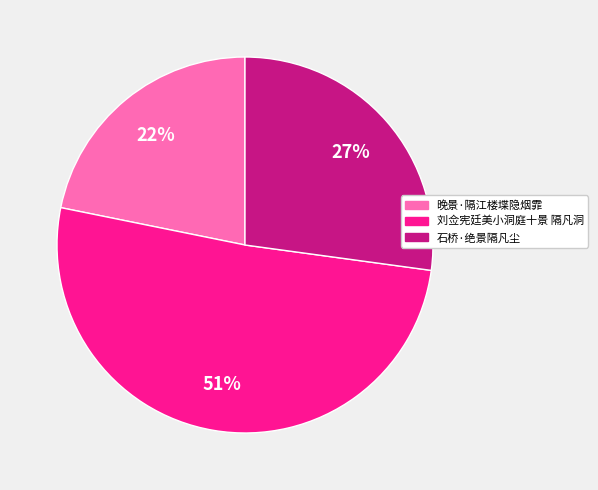

To the nearest percent, what portion does 晚景·隔江楼堞隐烟霏 represent?

22%